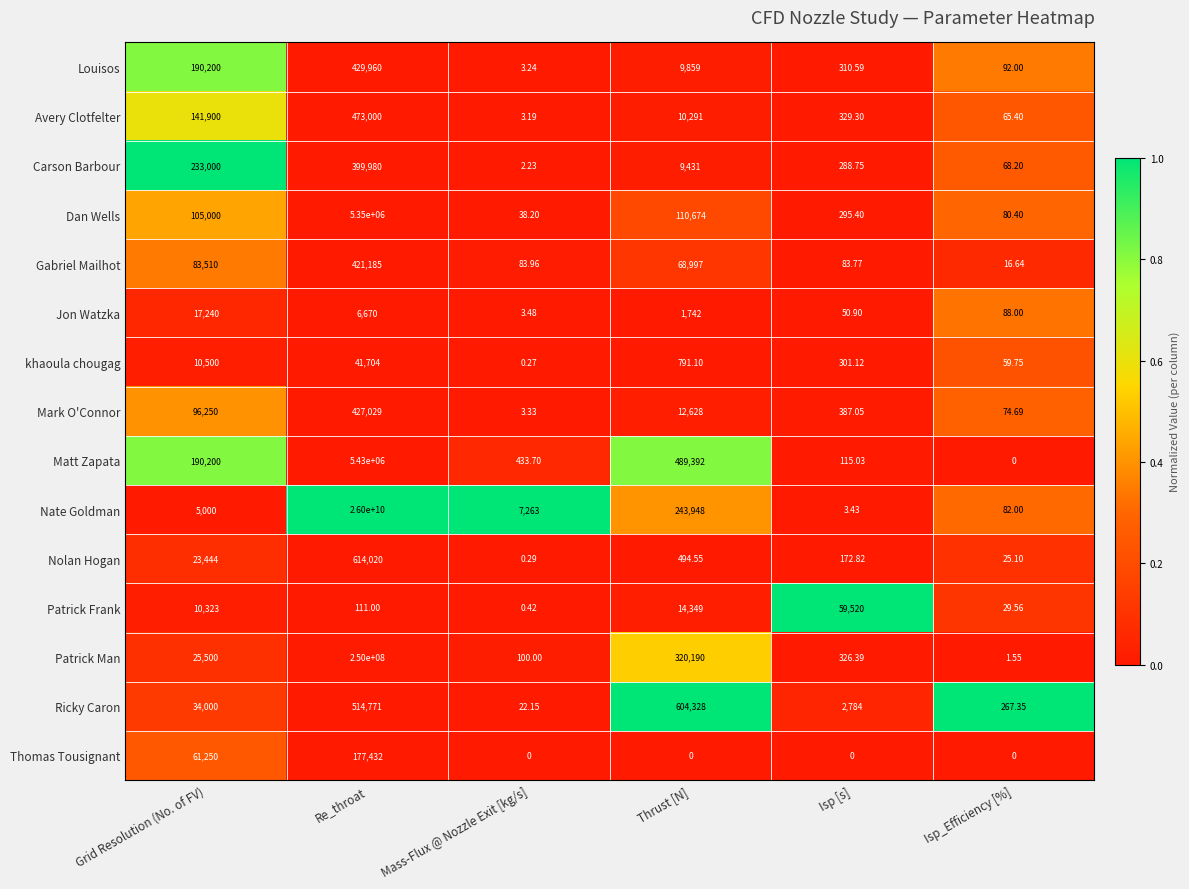

Which series changed the most between Re_throat and Thrust [N]?

Nate Goldman